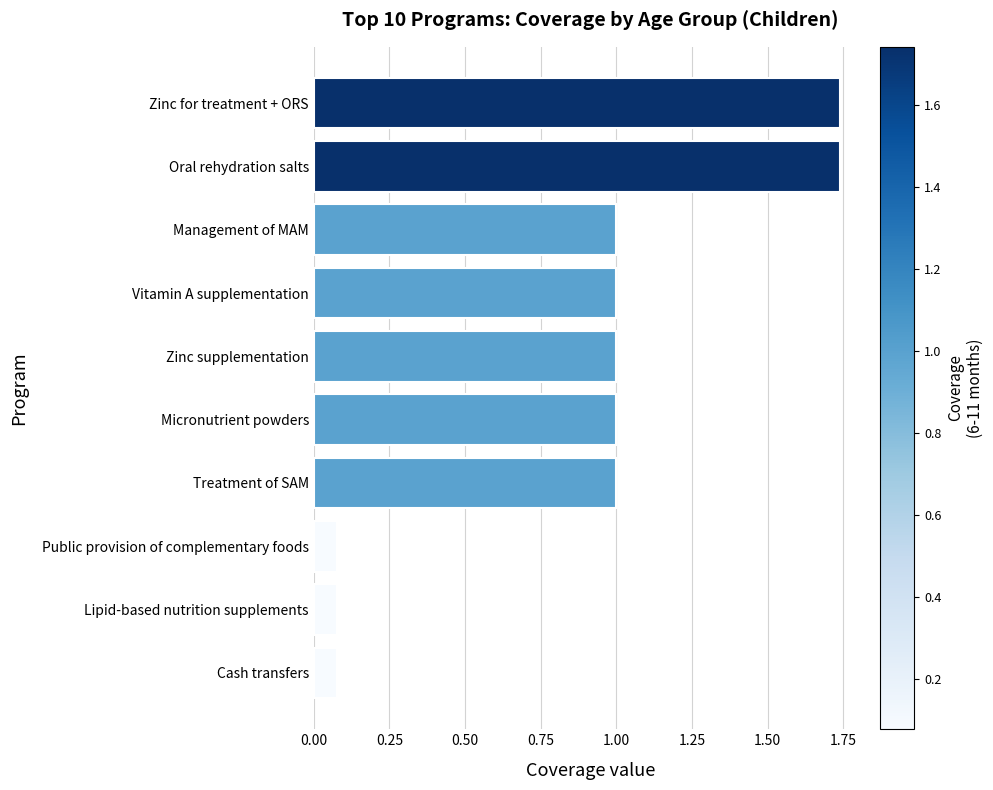

Are the bars grouped side by side (vs. stacked)?

No